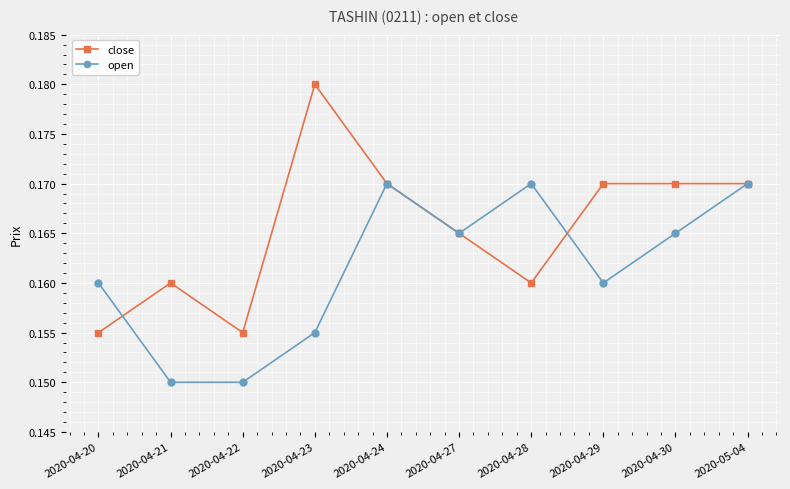

At which category does the chart reach its peak across all series?

2020-04-23